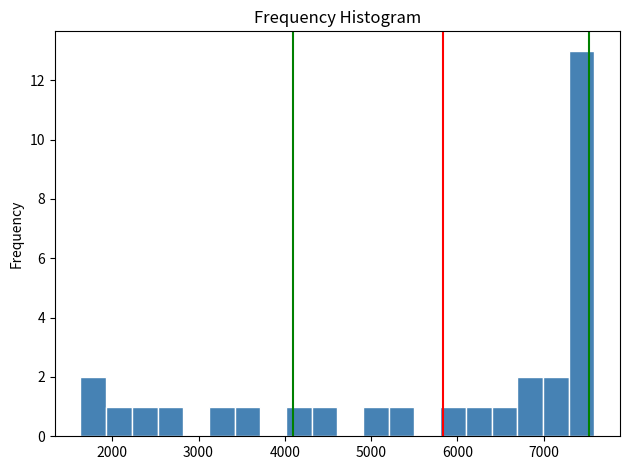

Read against the x-axis, roughly where is the centre of the tallest bar?

7400